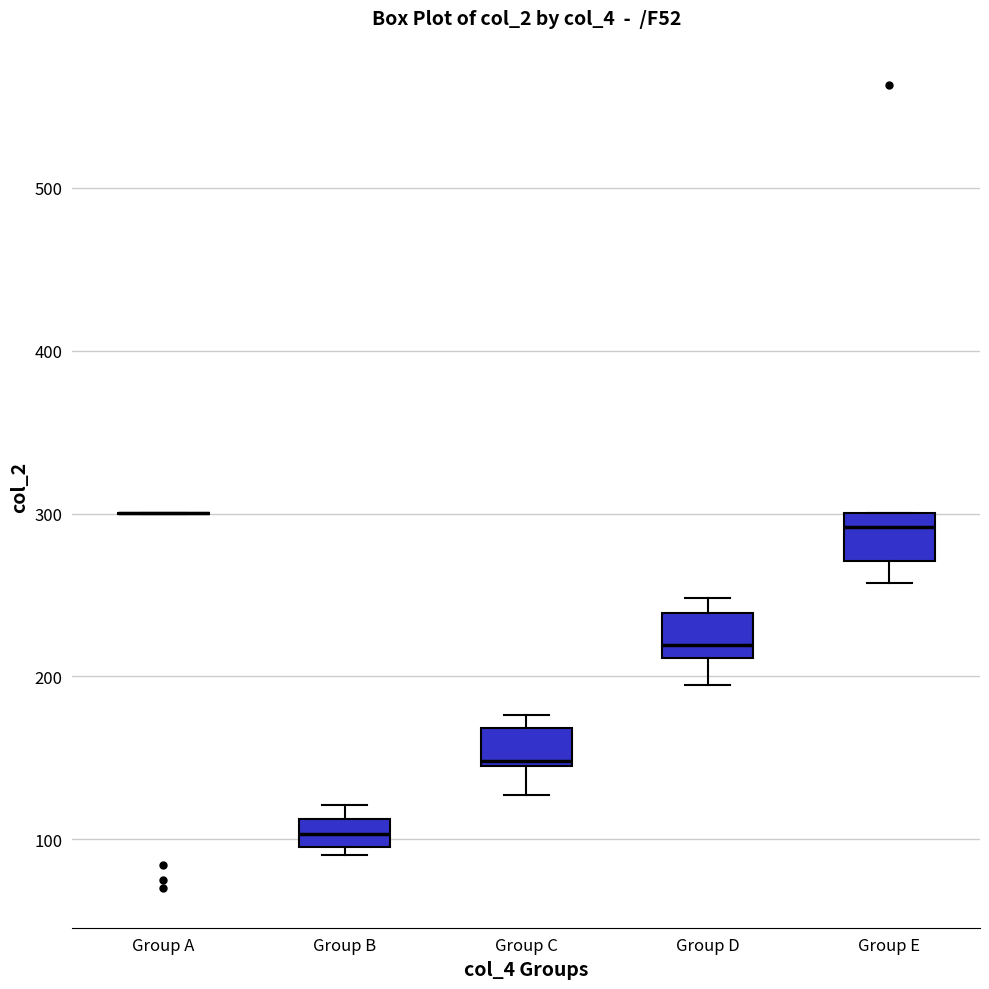

Reading left to right, transcribe this box plot: for each box, give where its median line is, the range the box spans, and where its two whiskers end, as read against the y-axis. The values are not printed on the chart, so give them approximately, as read against the axis.

Group A: box collapsed to a line at 300, whiskers 300 to 300
Group B: median 100 (inside the box), box 100 to 110, whiskers 90 to 120
Group C: median 150, box 140 to 170, whiskers 130 to 180
Group D: median 220, box 210 to 240, whiskers 190 to 250
Group E: median 290, box 270 to 300, whiskers 260 to 300